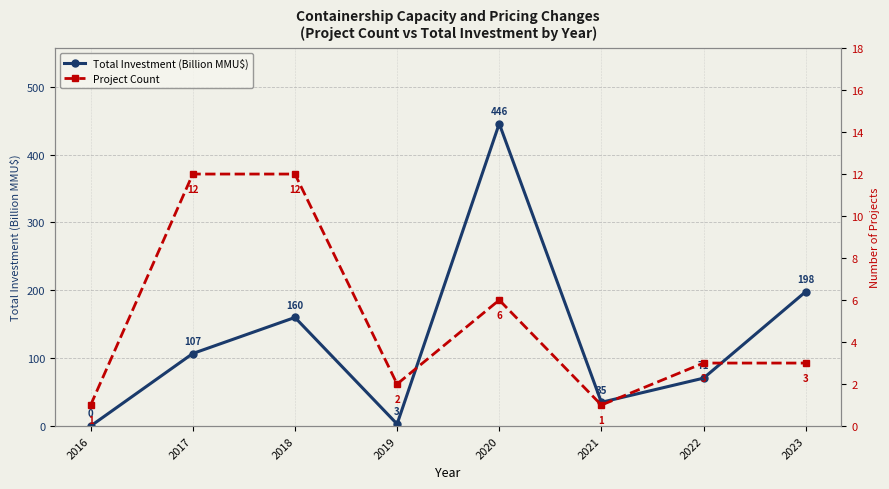

Where is Total Investment (Billion MMU$) nearest to the value 222?

2023